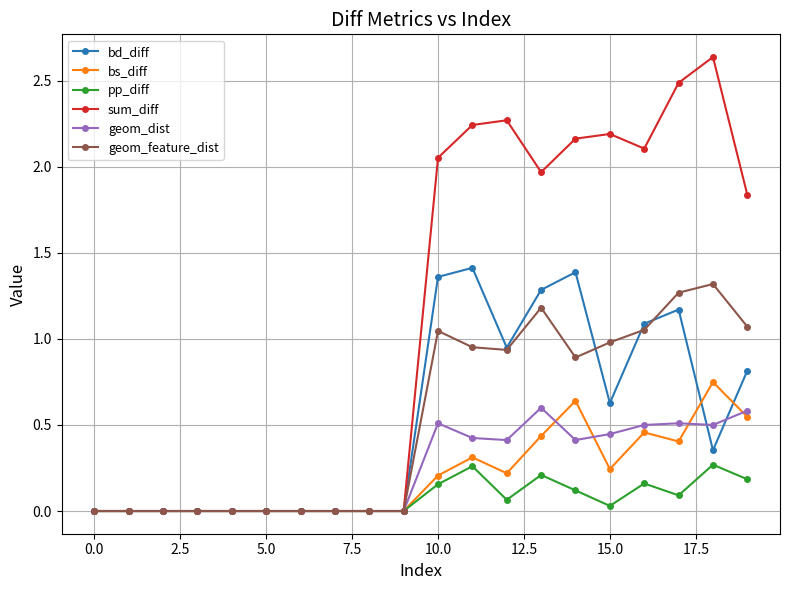

What is the sum of all bs_diff values?

4.2